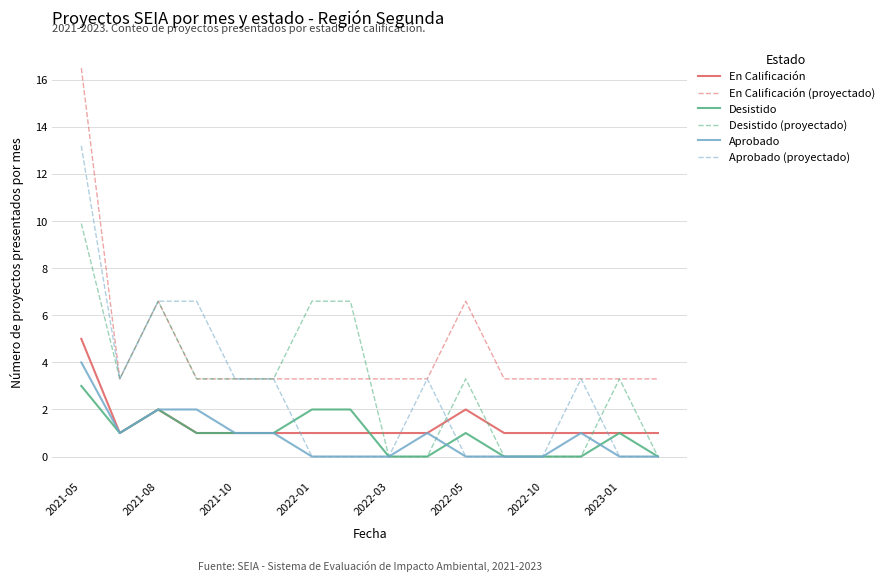

What is the maximum value for Aprobado (proyectado)?

13.2